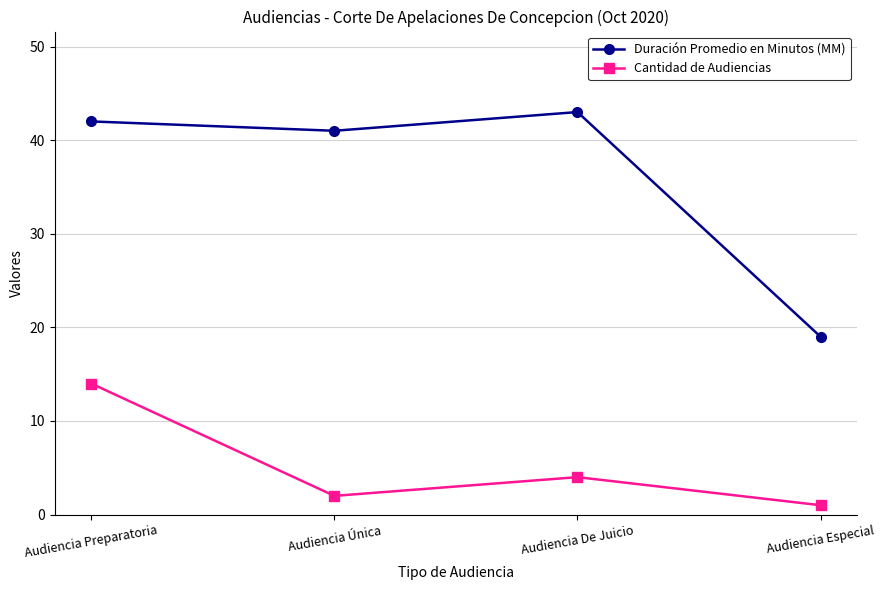

Where is Duración Promedio en Minutos (MM) nearest to the value 31?

Audiencia Única